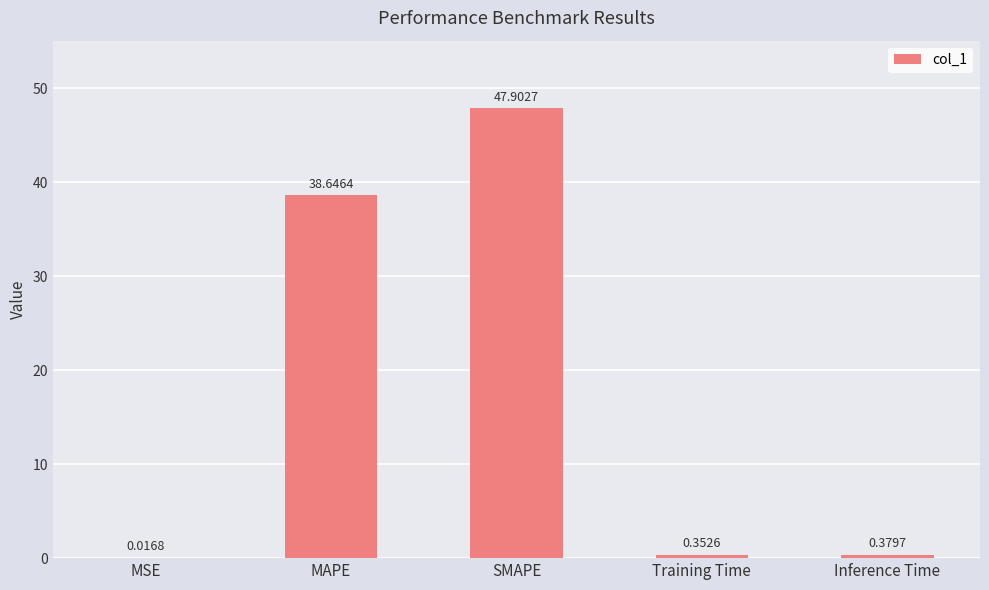

What is the sum of all values?

87.3